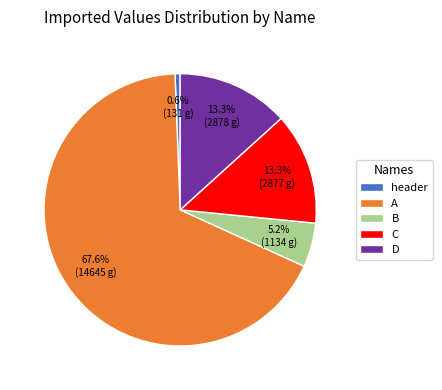

Combined, what portion of the pie is A and B?

72.8%